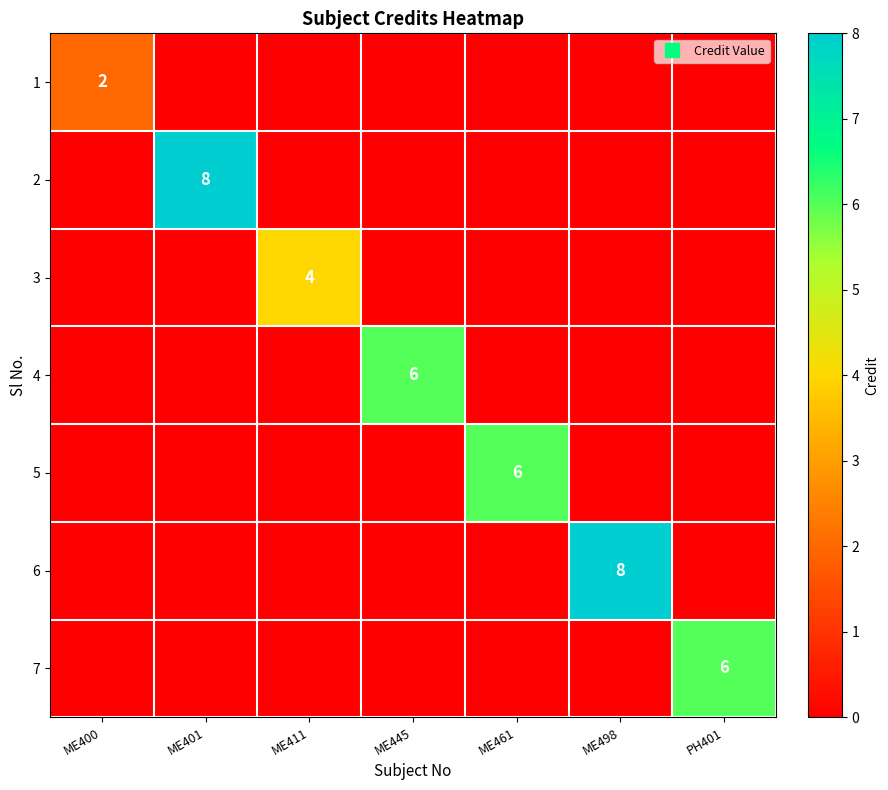

Reading right to left, extract all data points from this chart.

row_0: 0	0	0	0	0	0	2
row_1: 0	0	0	0	0	8	0
row_2: 0	0	0	0	4	0	0
row_3: 0	0	0	6	0	0	0
row_4: 0	0	6	0	0	0	0
row_5: 0	8	0	0	0	0	0
row_6: 6	0	0	0	0	0	0